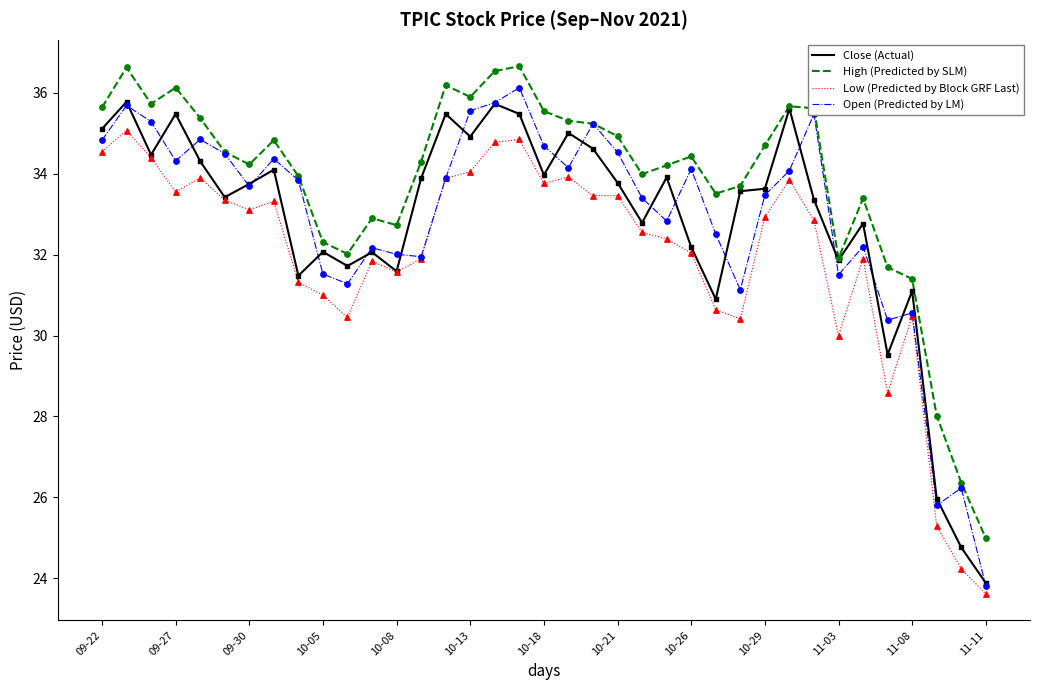

What are all the series names shown in the legend?

Close (Actual), High (Predicted by SLM), Low (Predicted by Block GRF Last), Open (Predicted by LM)